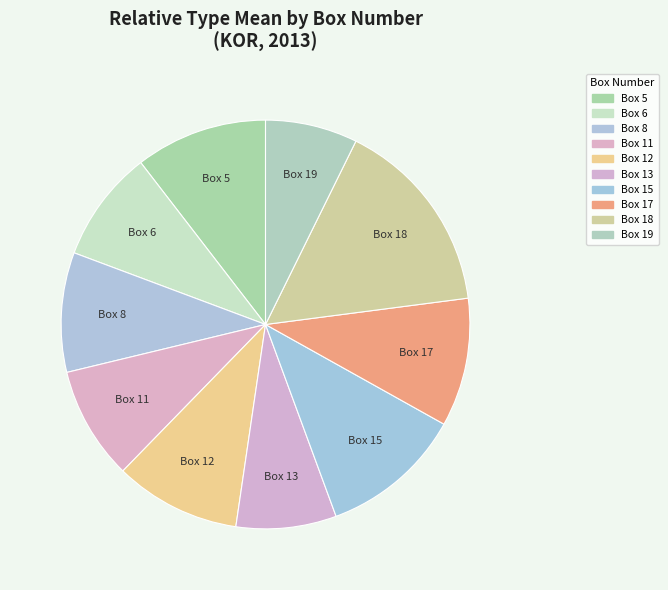

How many slices are in this pie chart?

10